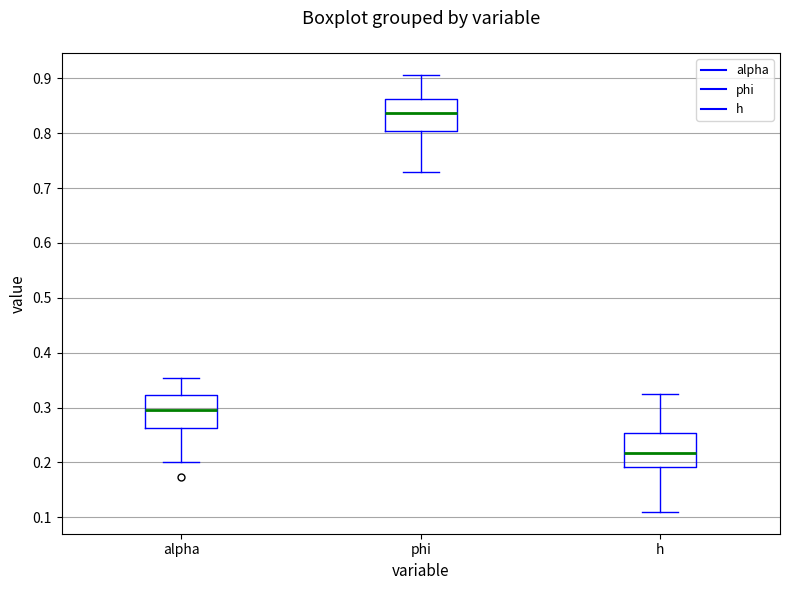

Which box has the lowest median line?

h